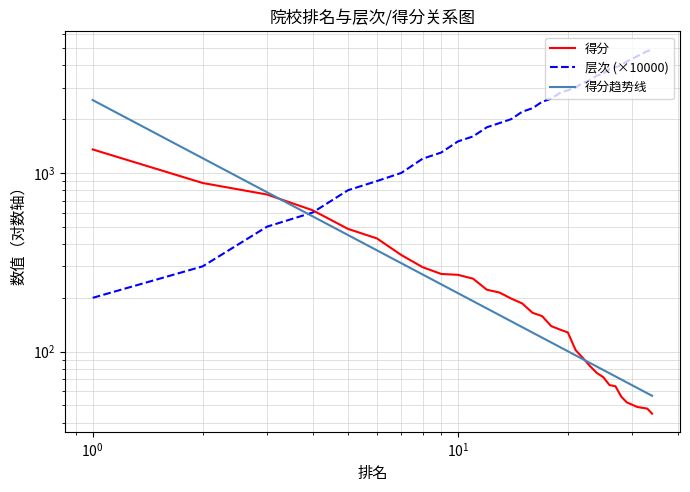

How many data points in 层次 (×10000) are less than 2800?

18